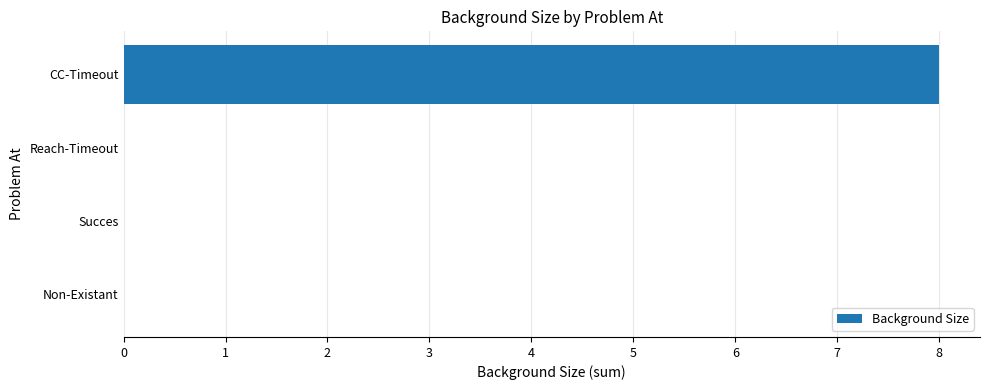

Is it true that the value at Reach-Timeout is 0?

True